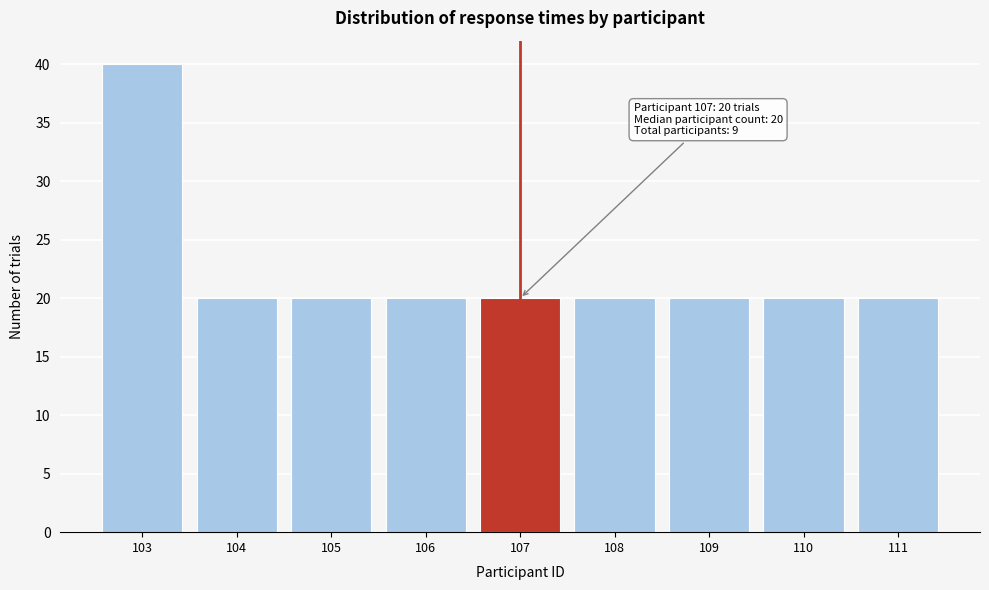

Reading left to right, list all the values displayed in this chart.

103=40	104=20	105=20	106=20	107=20	108=20	109=20	110=20	111=20